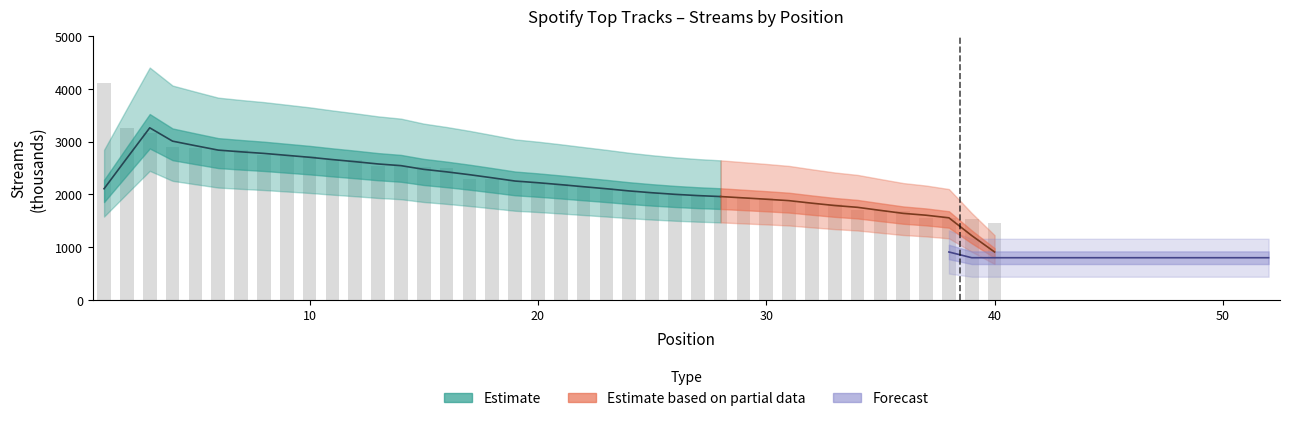

What is the average value?

2293